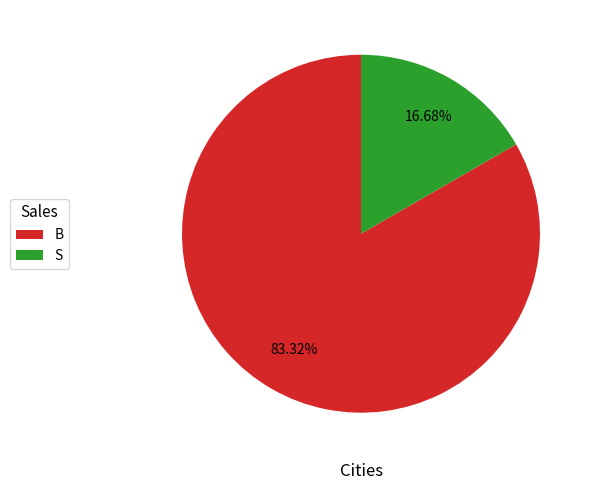

How many slices are in this pie chart?

2